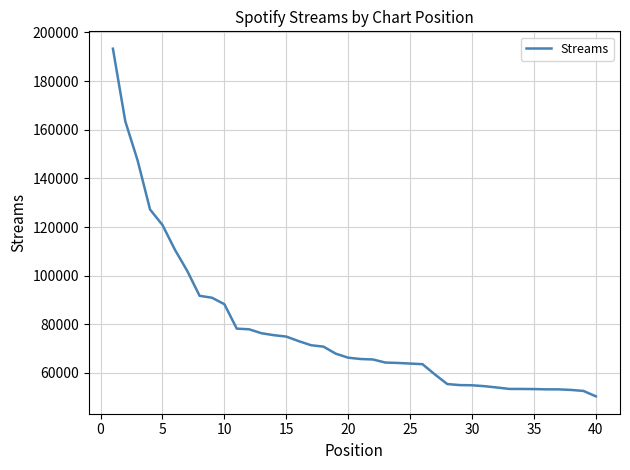

What is the maximum value shown in the chart?

193277